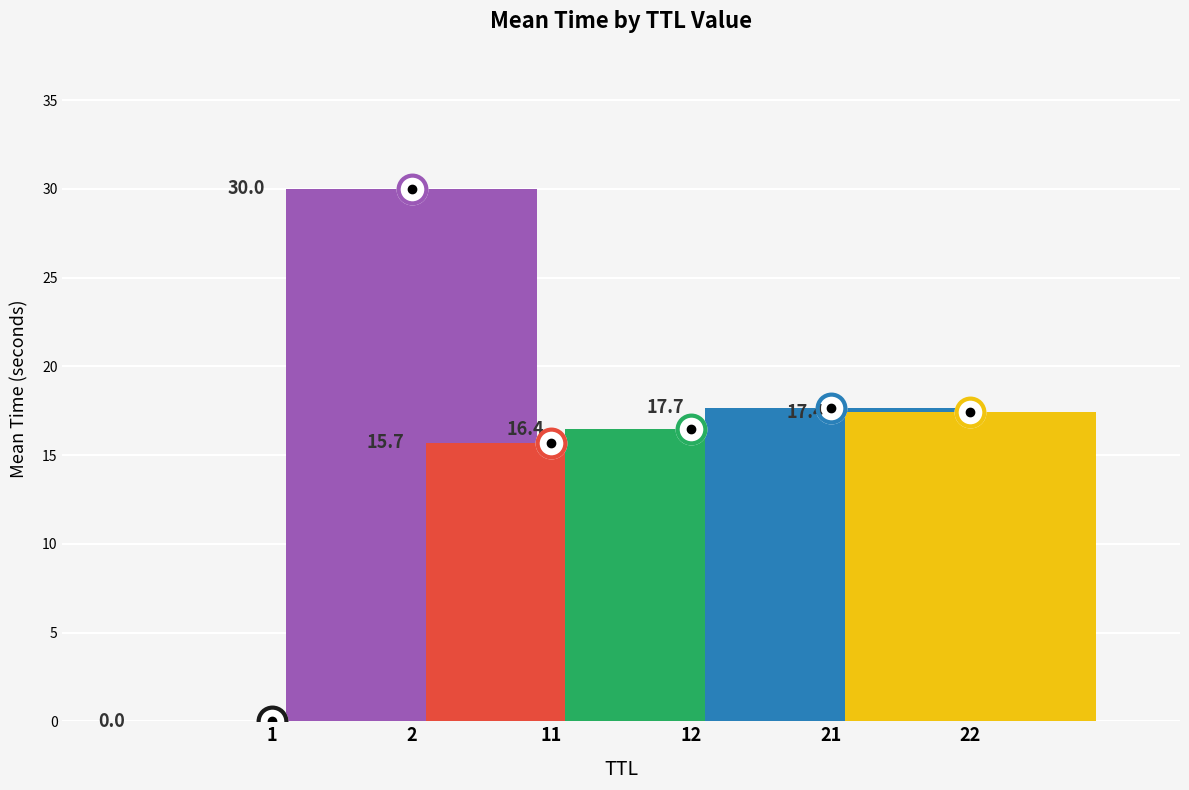

At which category does the chart reach its minimum across all series?

1